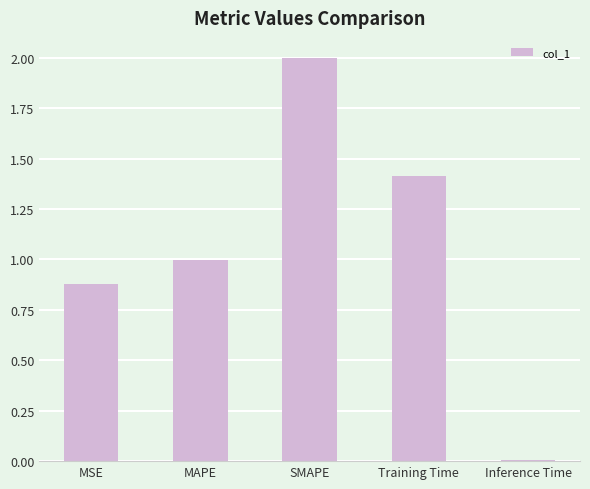

Rank the categories by value from lowest to highest.

Inference Time, MSE, MAPE, Training Time, SMAPE